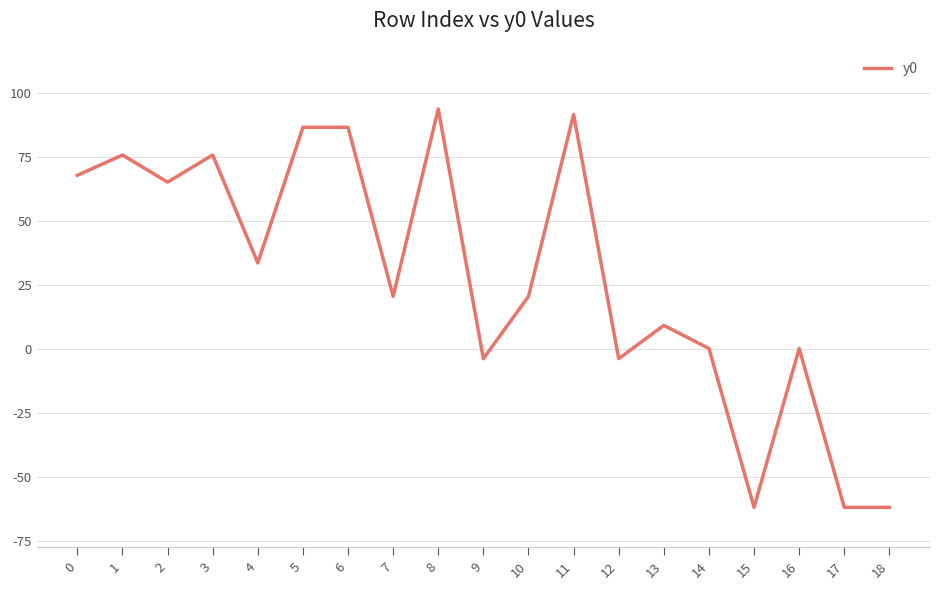

What is the maximum value shown in the chart?

1129093.9